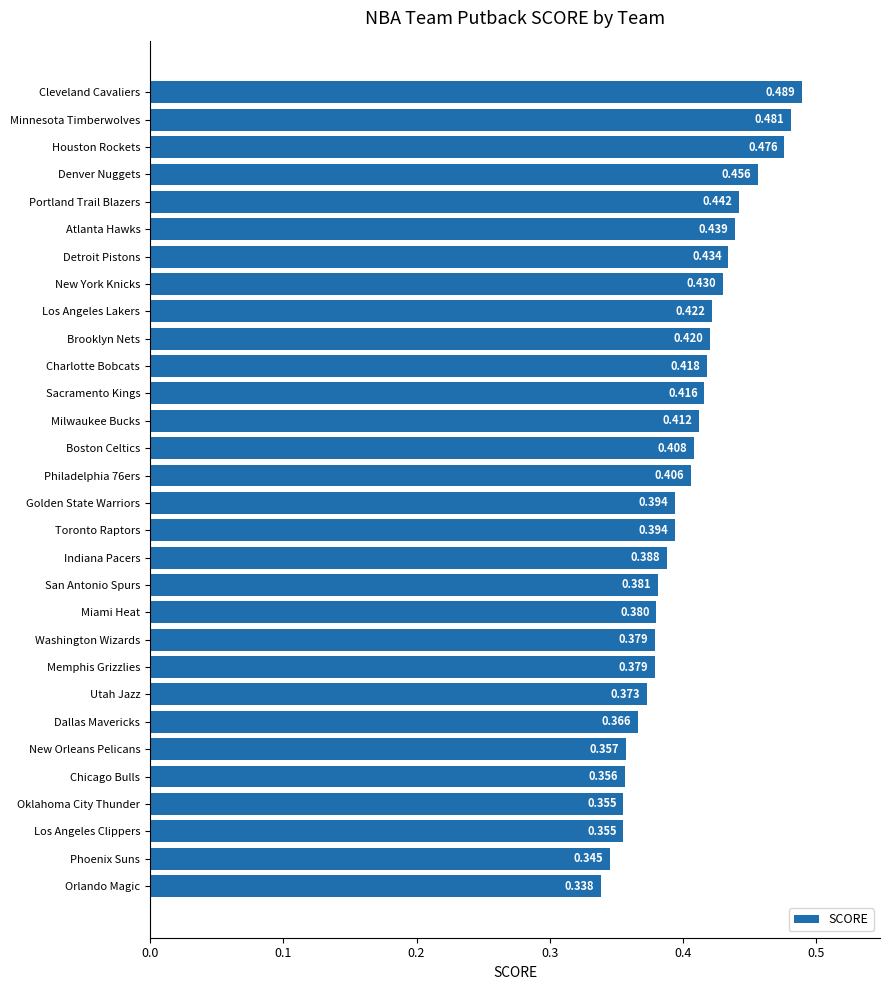

How many distinct data groups are displayed?

1